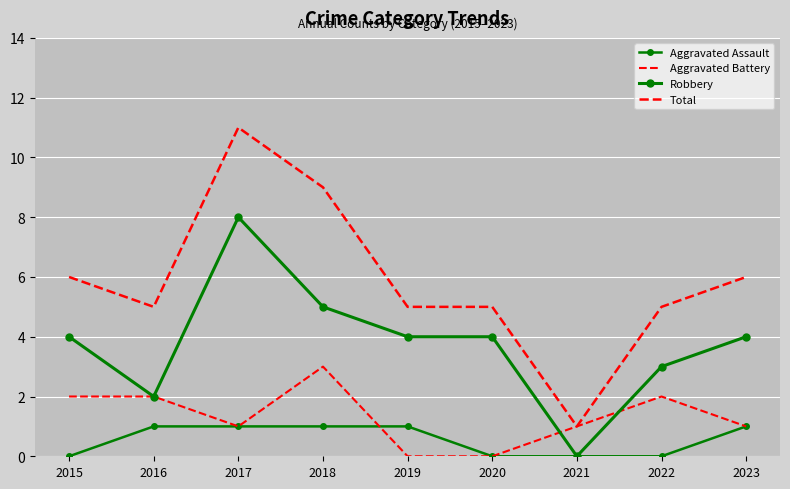

After their last crossing, which series has the higher values: Aggravated Battery or Robbery?

Robbery